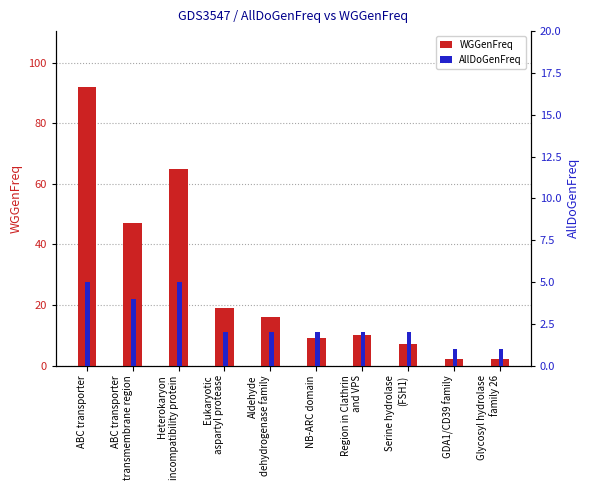

Is it true that AllDoGenFreq equals 5 at ABC transporter?

True